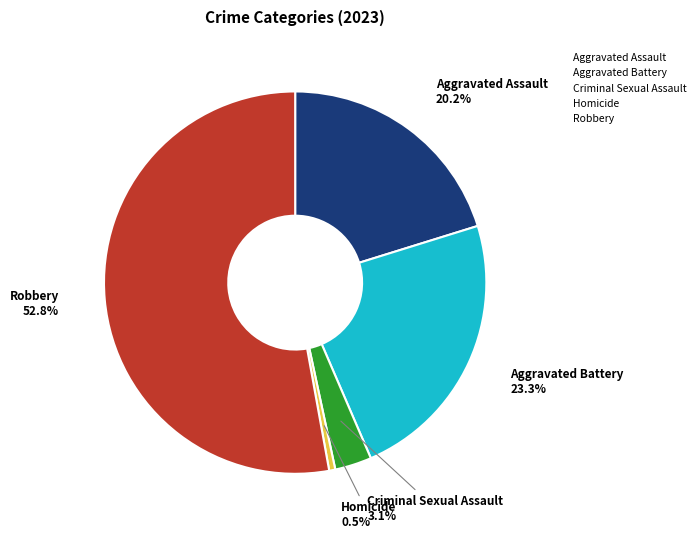

To the nearest percent, what portion does Aggravated Battery represent?

23%